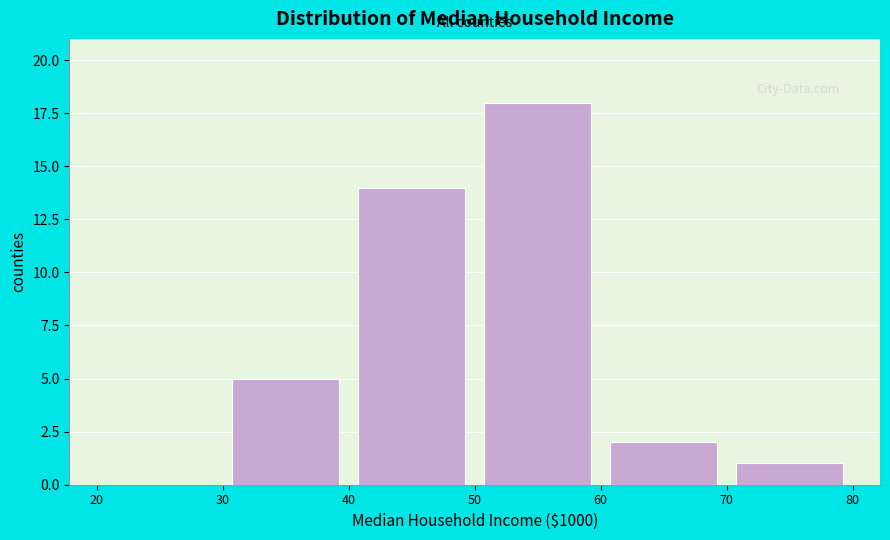

Reading left to right, list every bar in this chart as the range it spans on the x-axis followed by its height. The values are not printed on the chart, so give them approximately, as read against the axis.

20 to 30: 0
30 to 40: 5
40 to 50: 14
50 to 60: 18
60 to 70: 2
70 to 80: 1